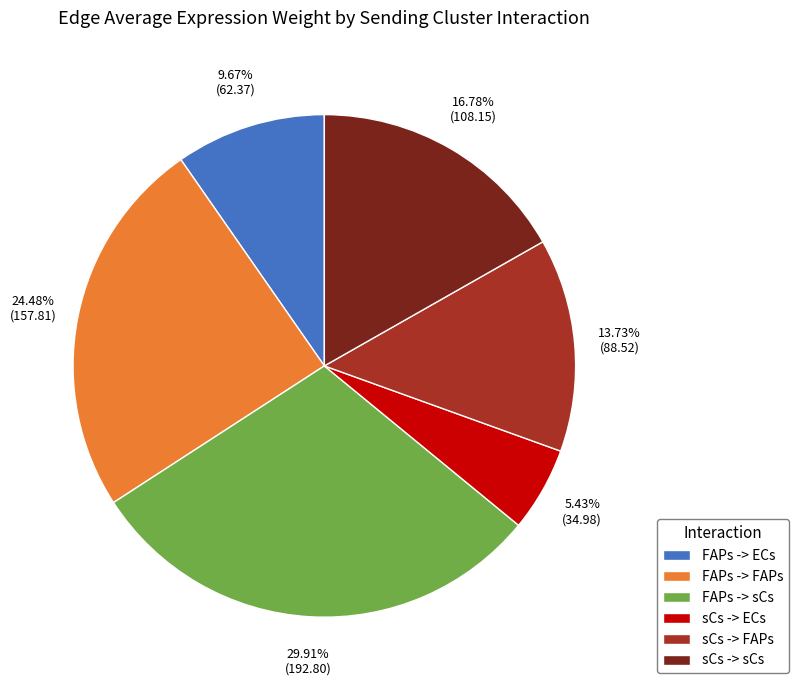

Rank the categories by value from highest to lowest.

FAPs -> sCs, FAPs -> FAPs, sCs -> sCs, sCs -> FAPs, FAPs -> ECs, sCs -> ECs